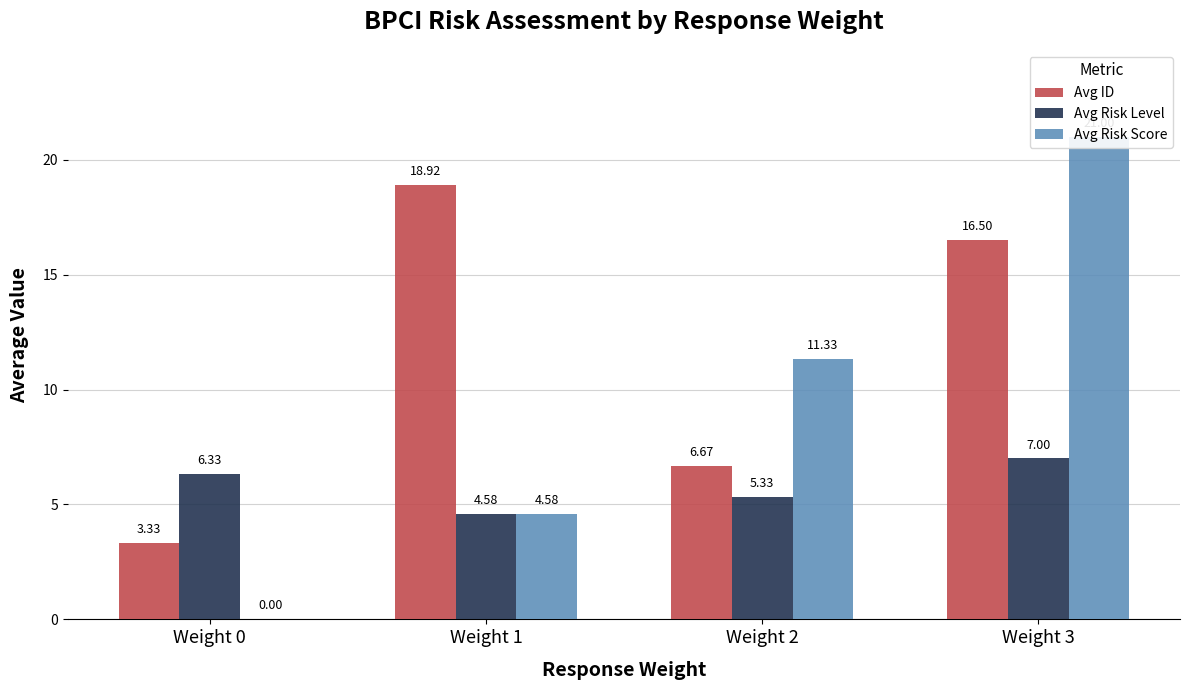

Between Weight 0 and Weight 1, which series saw the biggest shift?

Avg ID